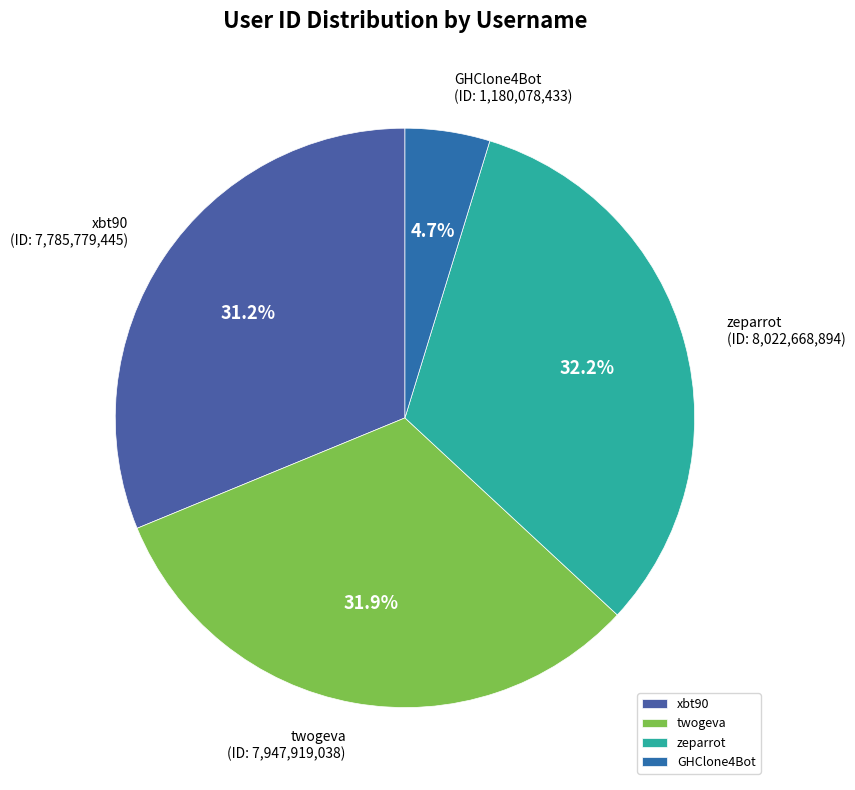

Between GHClone4Bot and twogeva, which is larger?

twogeva